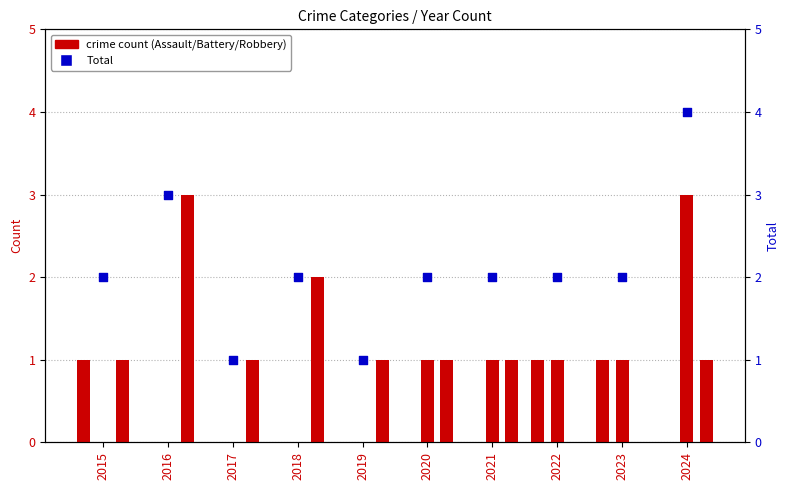

At which category is the sum across all series the highest?

2024